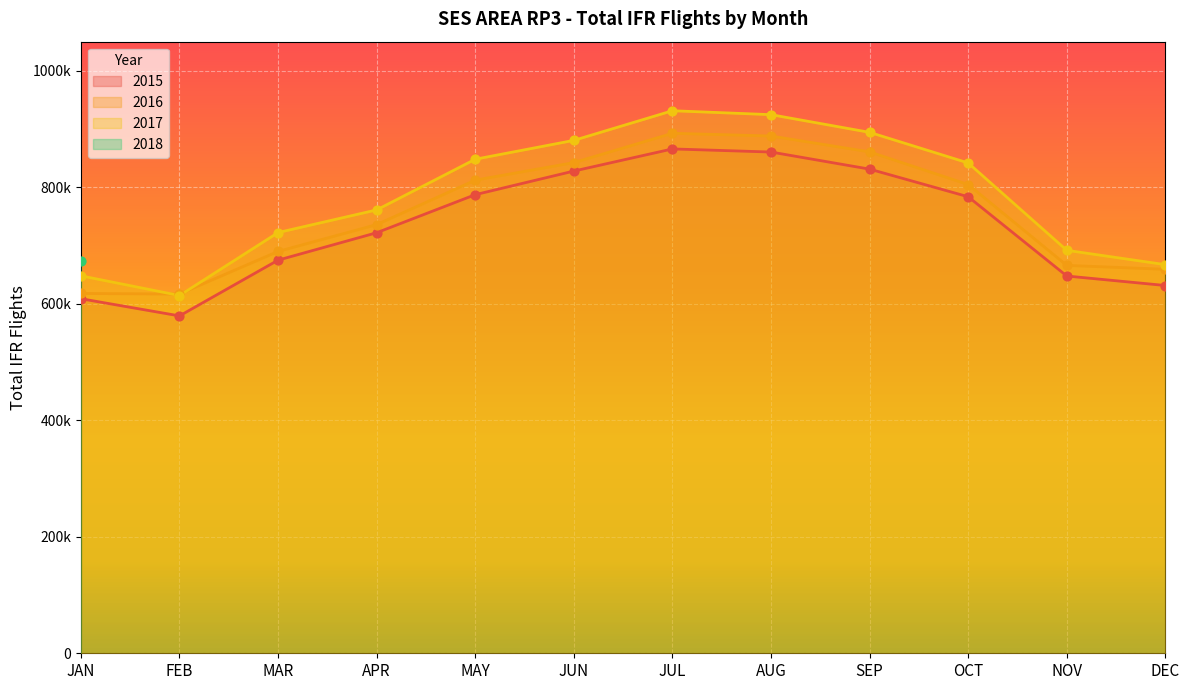

At which category is the sum across all series the highest?

JUL